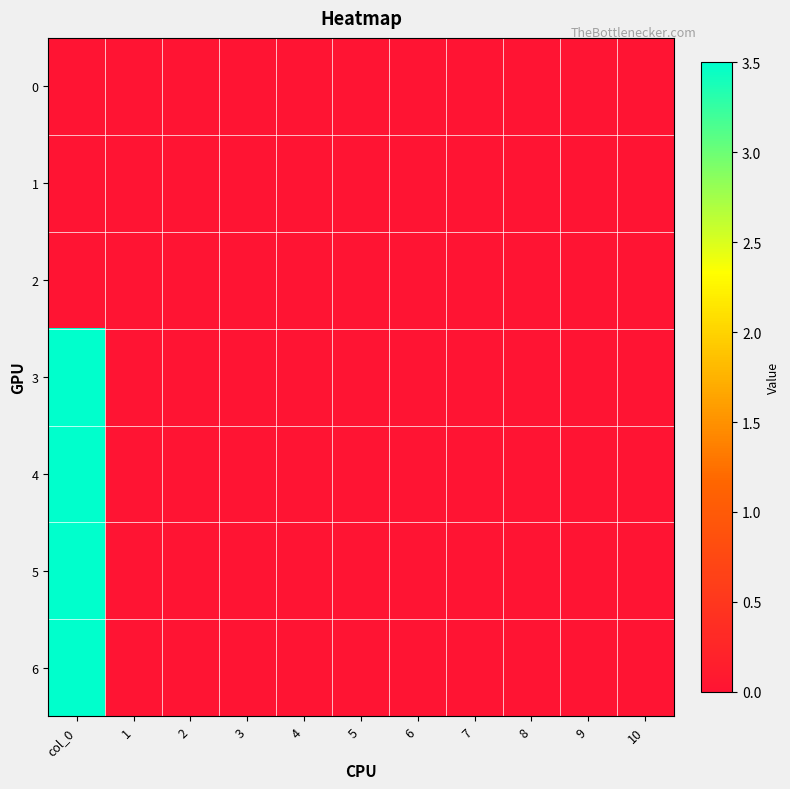

Between 4 and col_0, which is larger?

4